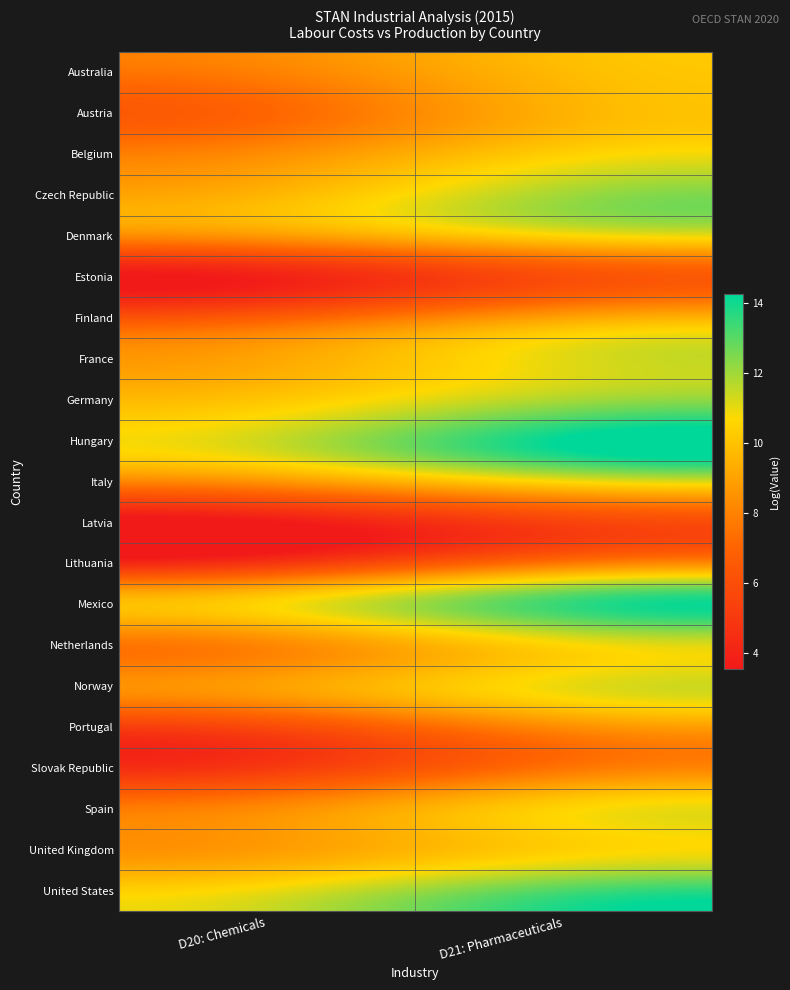

Which series changed the most between D20: Chemicals and D21: Pharmaceuticals?

Mexico